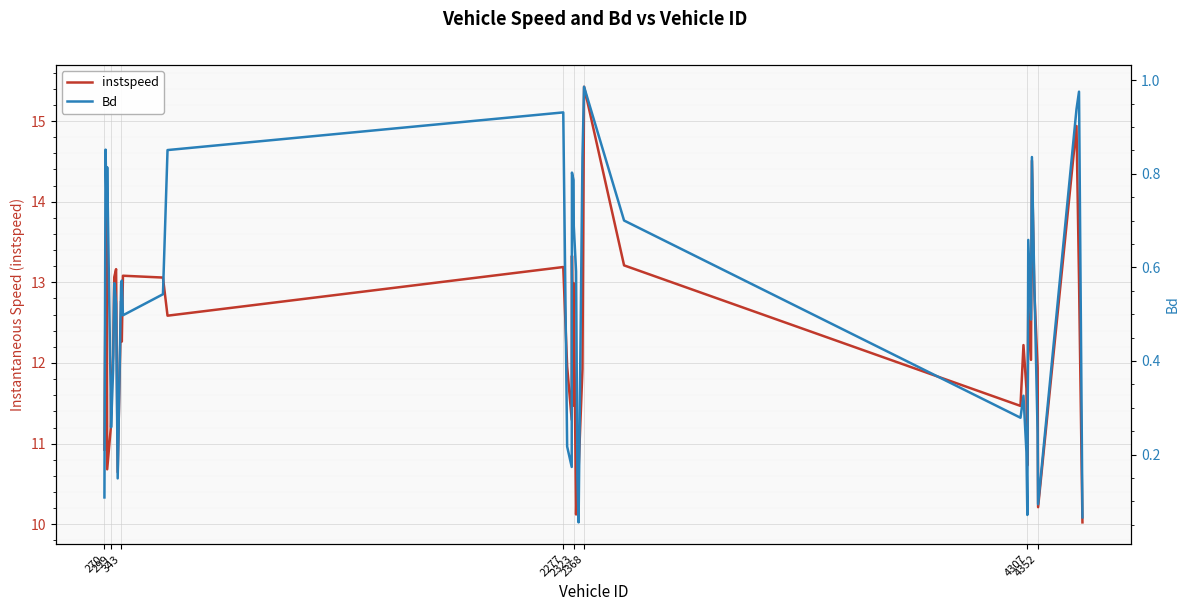

How many lines are shown in the chart?

2